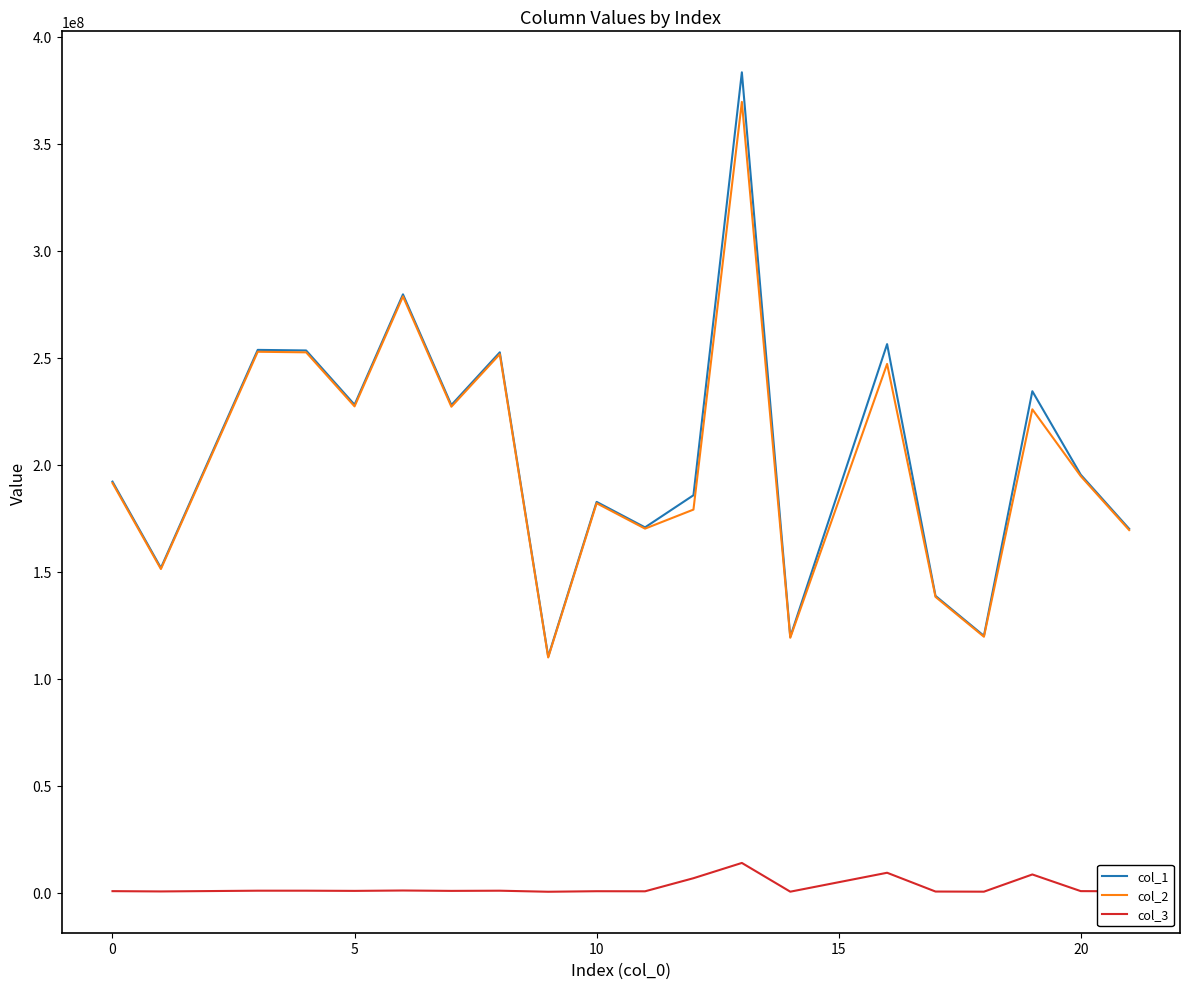

True or false: col_3 and col_1 intersect in this chart.

False